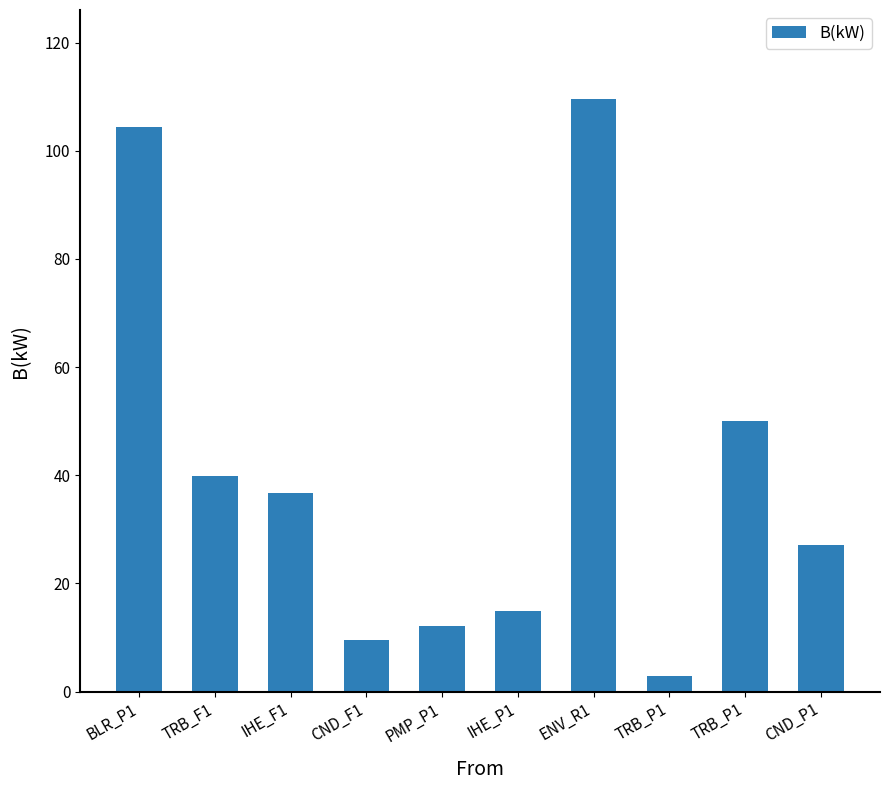

How many bars are there in total?

10